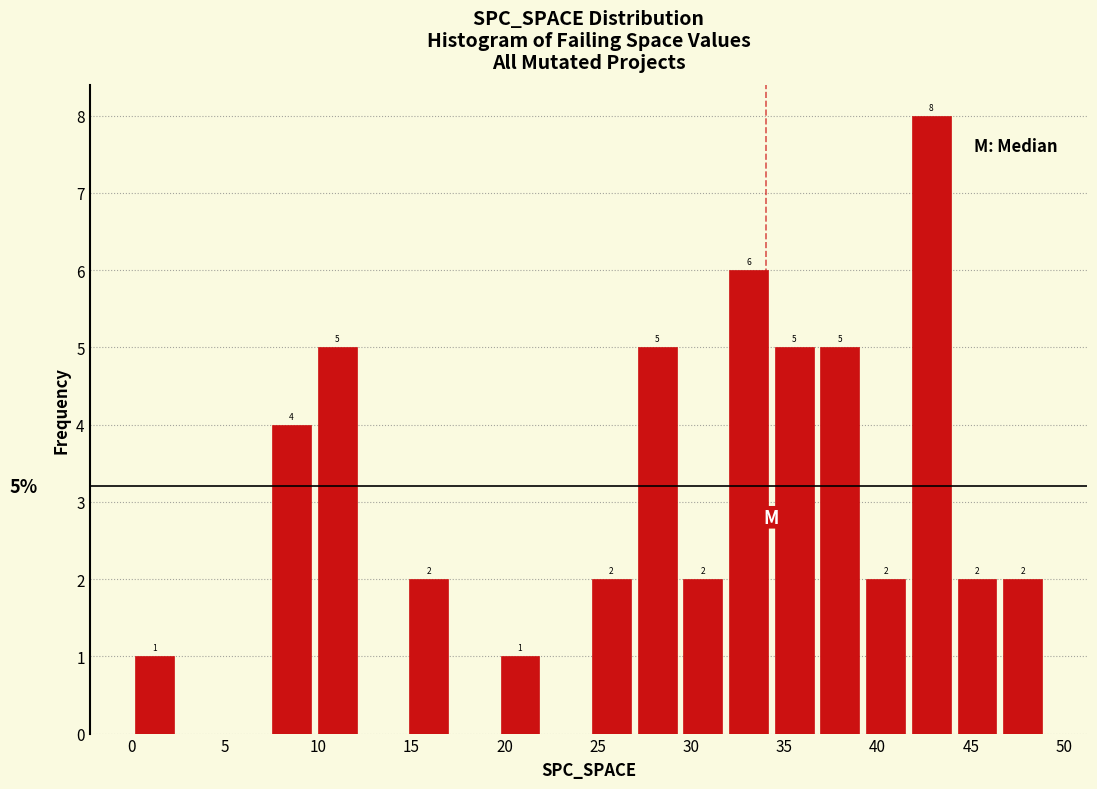

Over which range of the x-axis is the bar tallest?

41.65 to 44.10